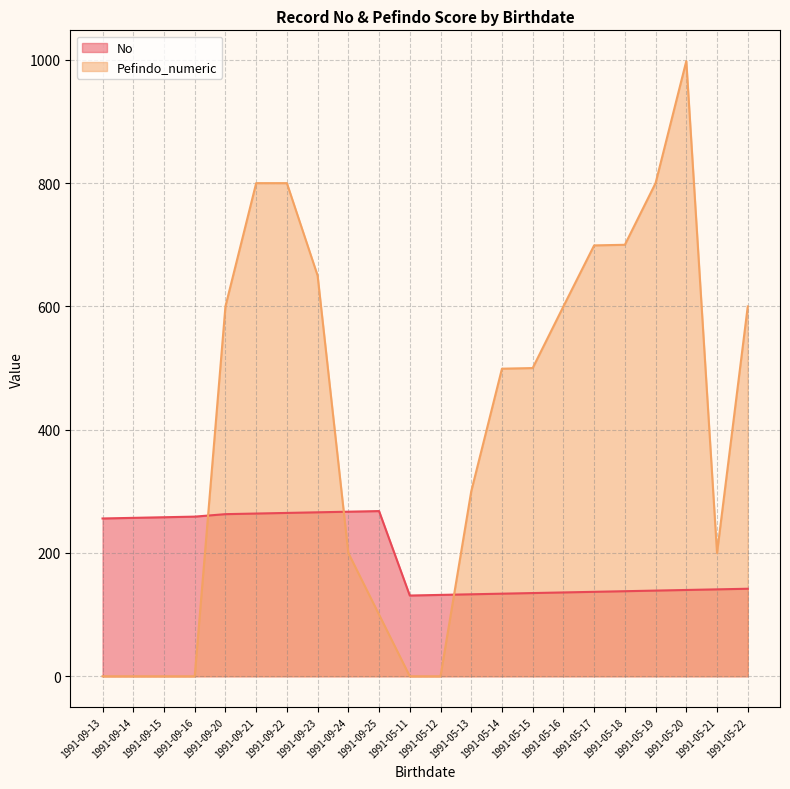

What is the label of the 16th point from the right?

1991-09-22